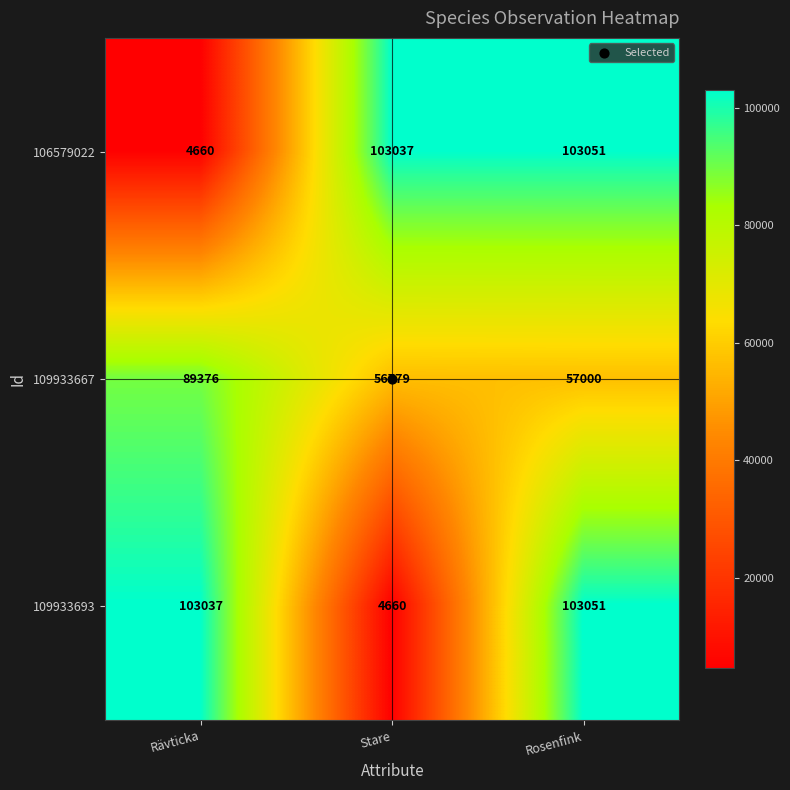

The value of 109933693 at Rosenfink is 150787. True or false?

False